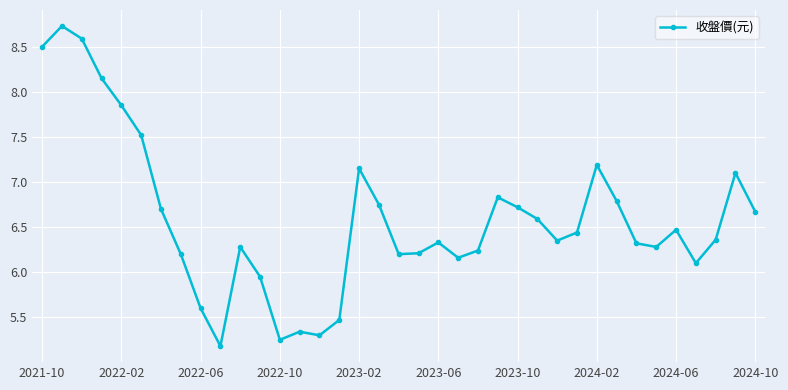

How many distinct data groups are displayed?

1